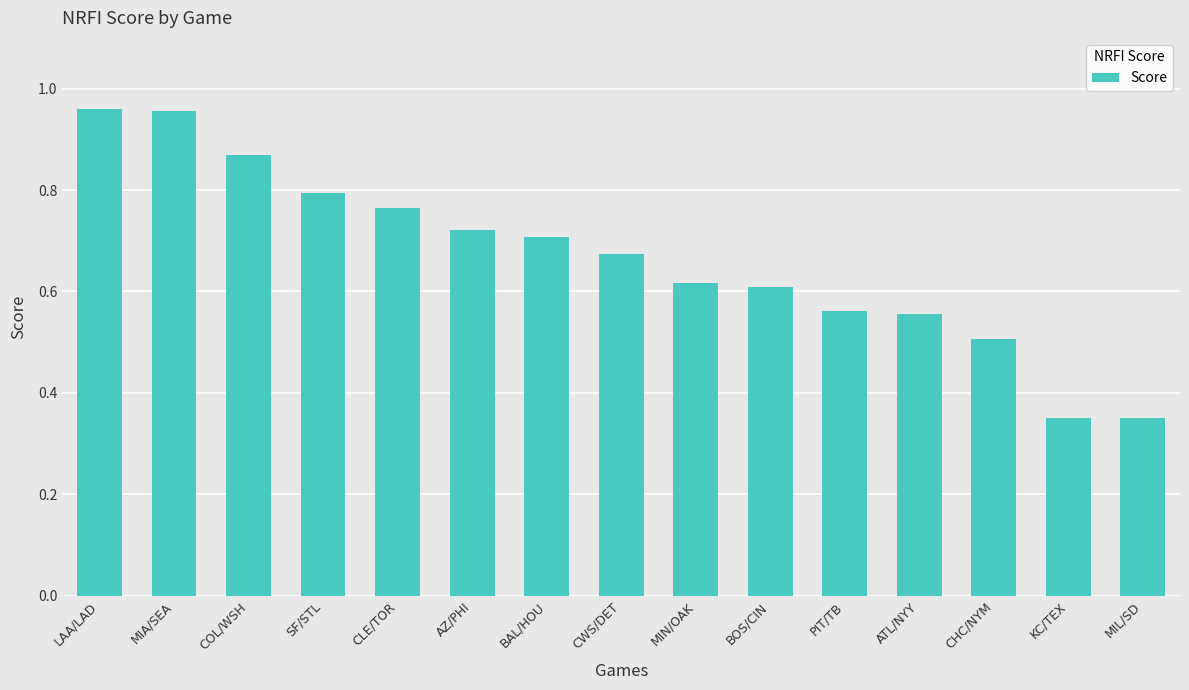

What is the label of the 7th bar from the right?

MIN/OAK